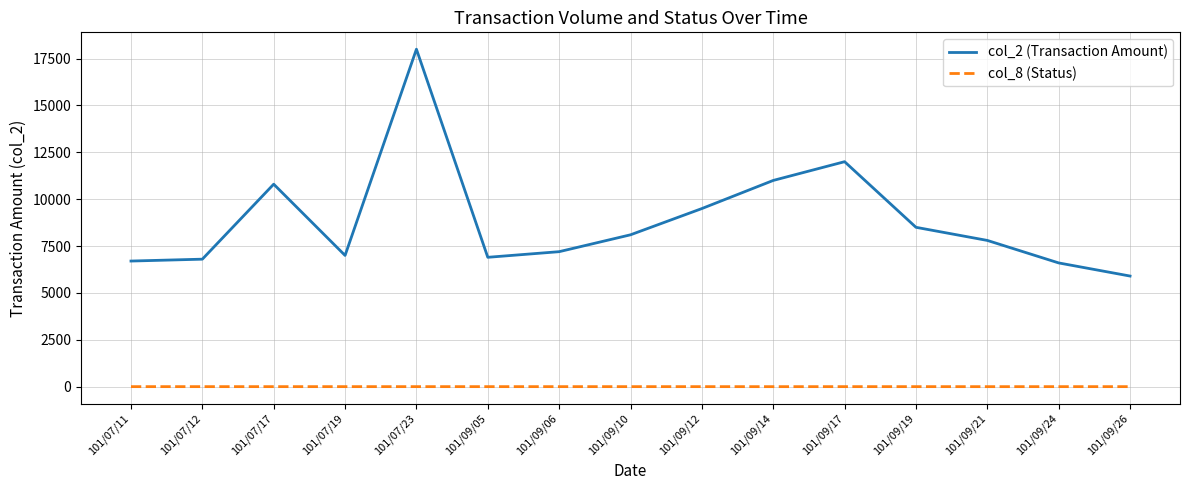

How many values in the col_8 (Status) series are below 1?

2